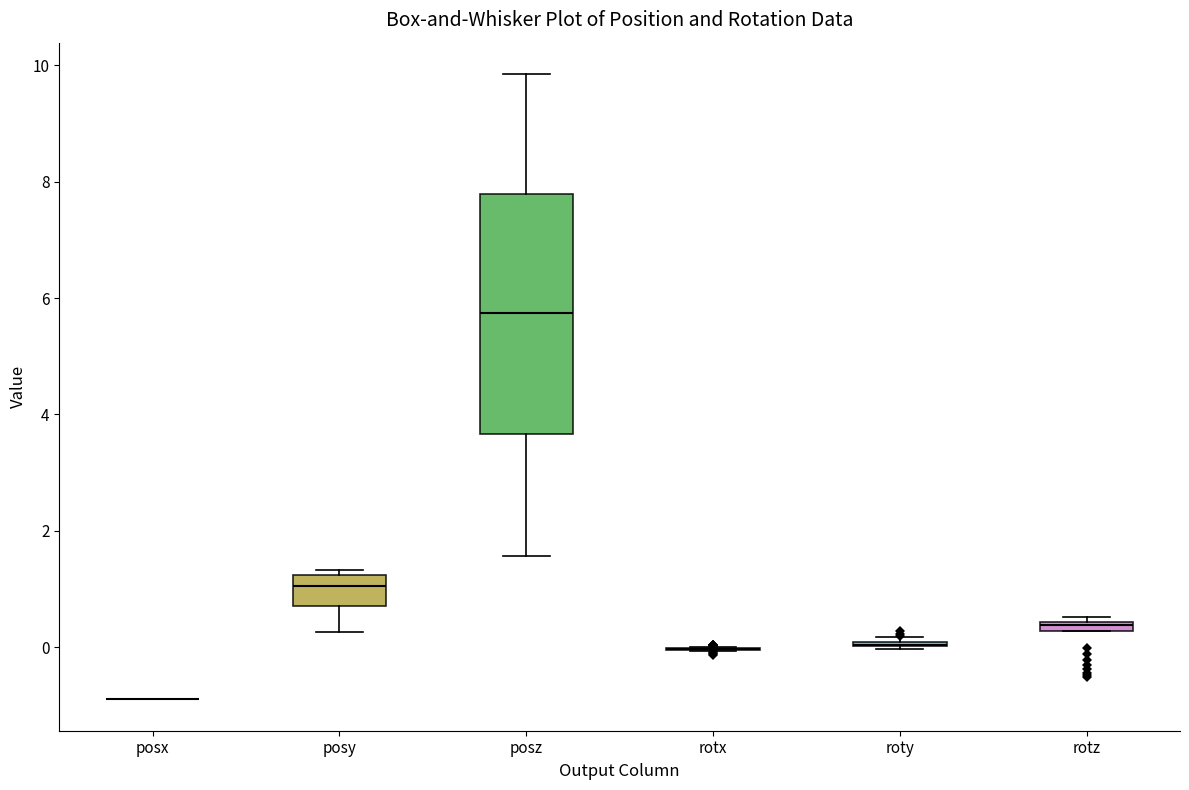

Where is the lower edge of the box for rotz on the y-axis? The values are not printed on the chart, so give them approximately, as read against the axis.

0.2